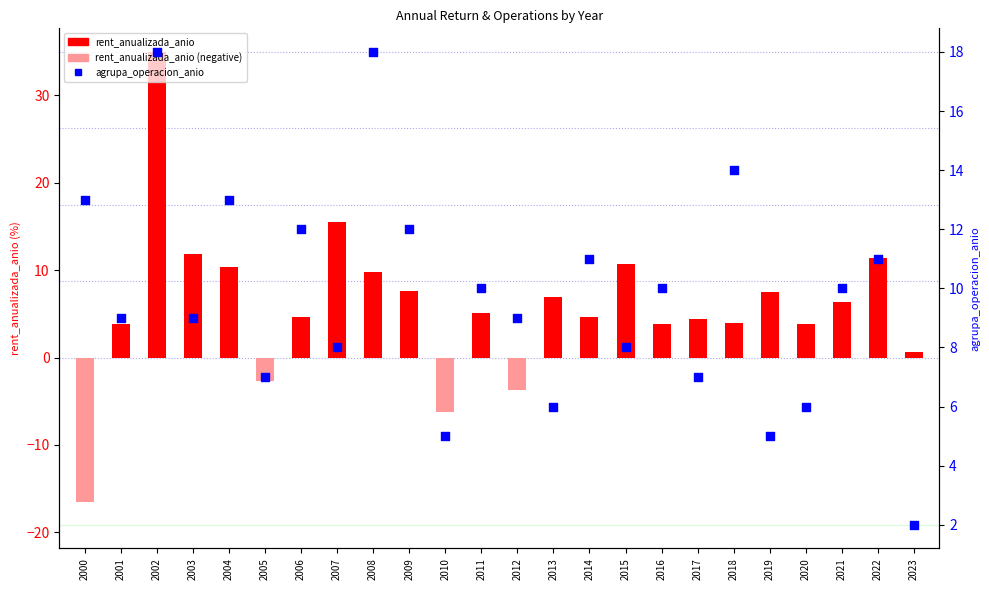

At which category is the sum across all series the highest?

2002